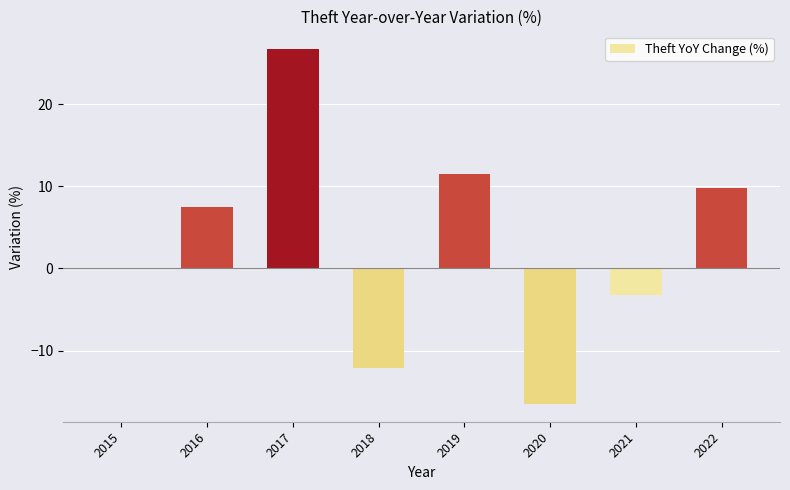

The chart shows a value of 7.5 at 2016. True or false?

True